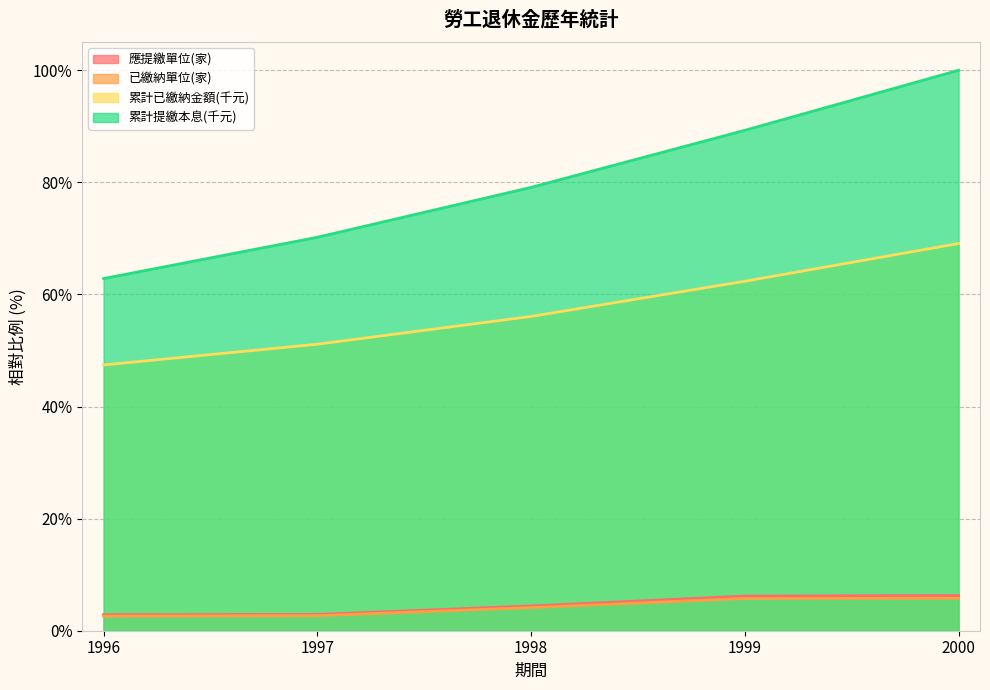

Does the chart display data point markers on the line(s)?

No